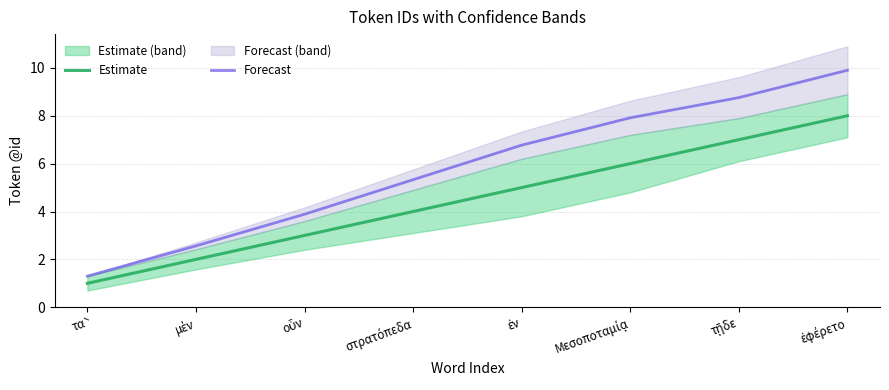

Is this an area chart (filled region under the line)?

No